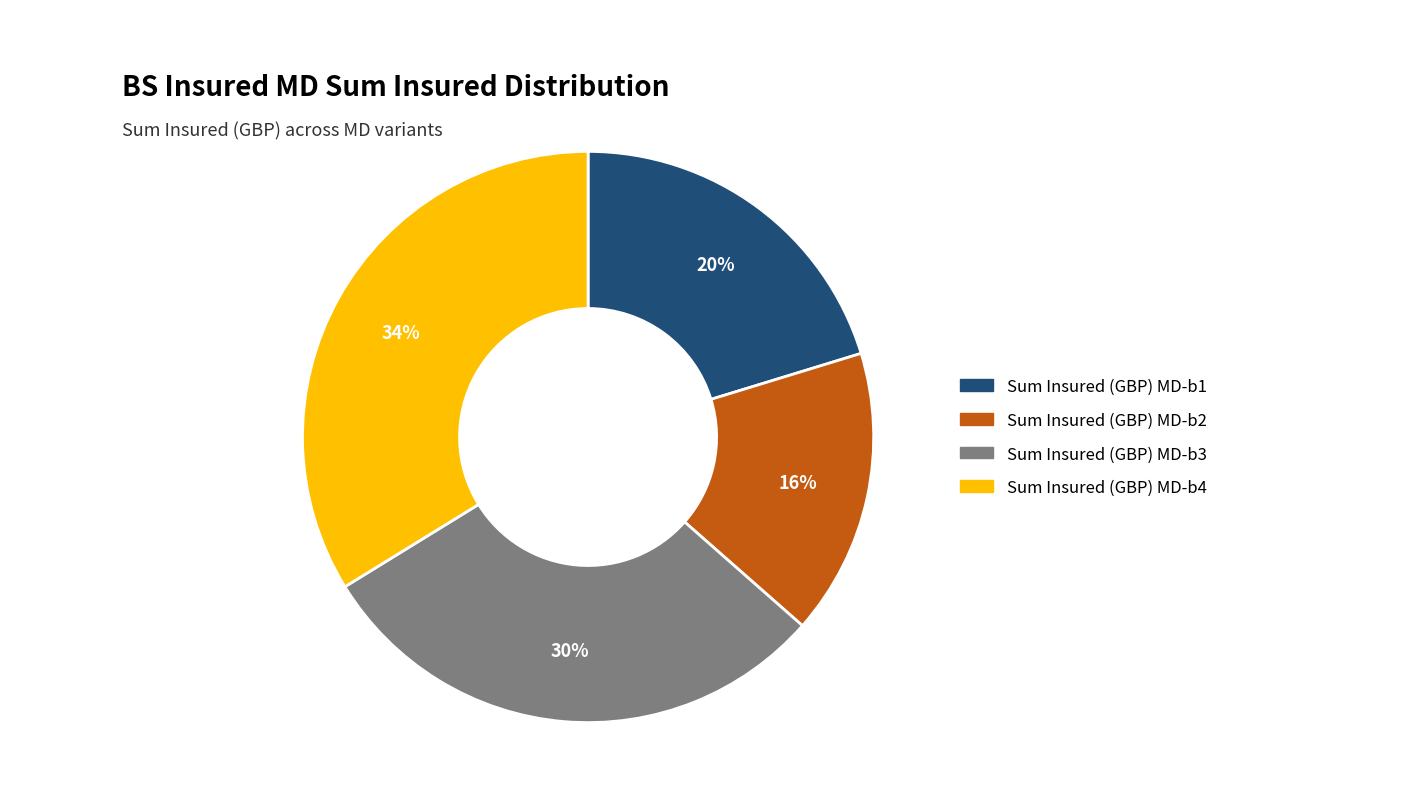

Is it true that Sum Insured (GBP) MD-b3 is 45% of the pie?

False